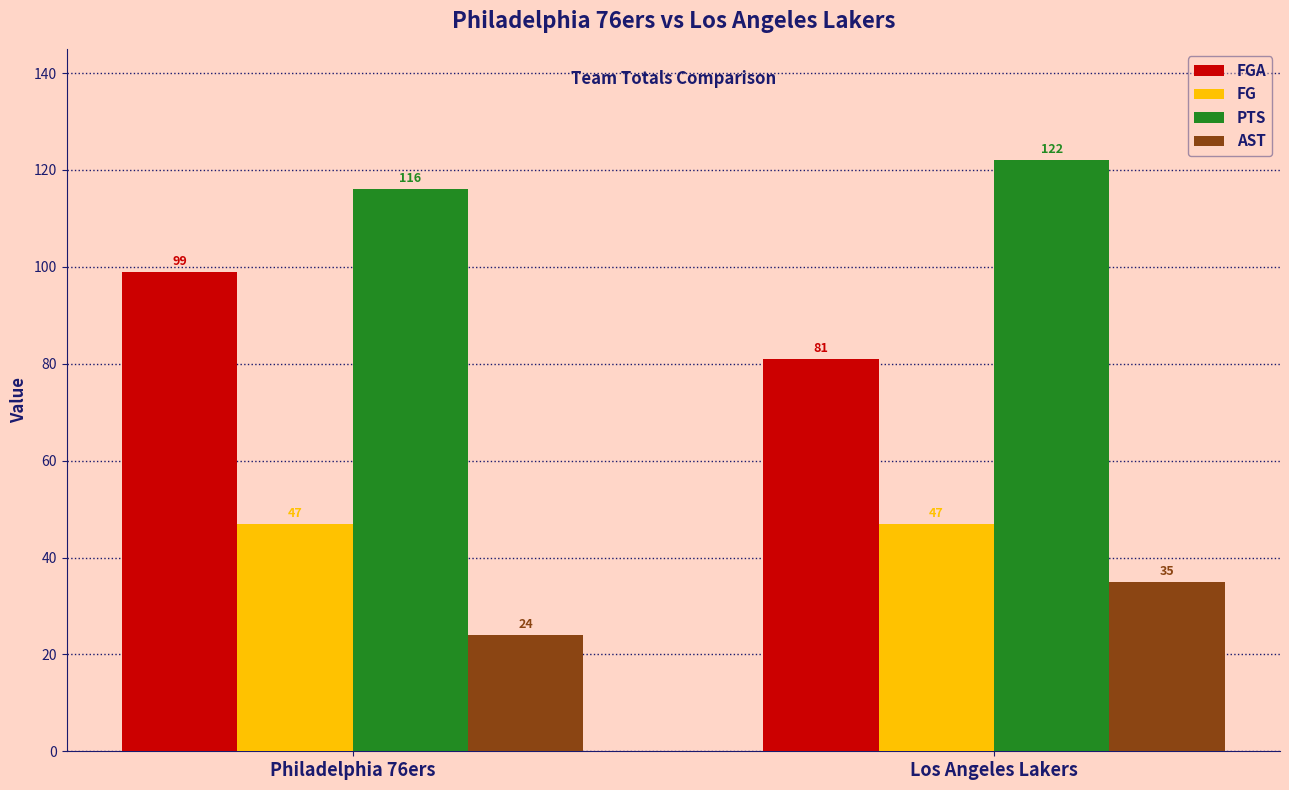

At Los Angeles Lakers, list the series in order from largest to smallest.

PTS, FGA, FG, AST